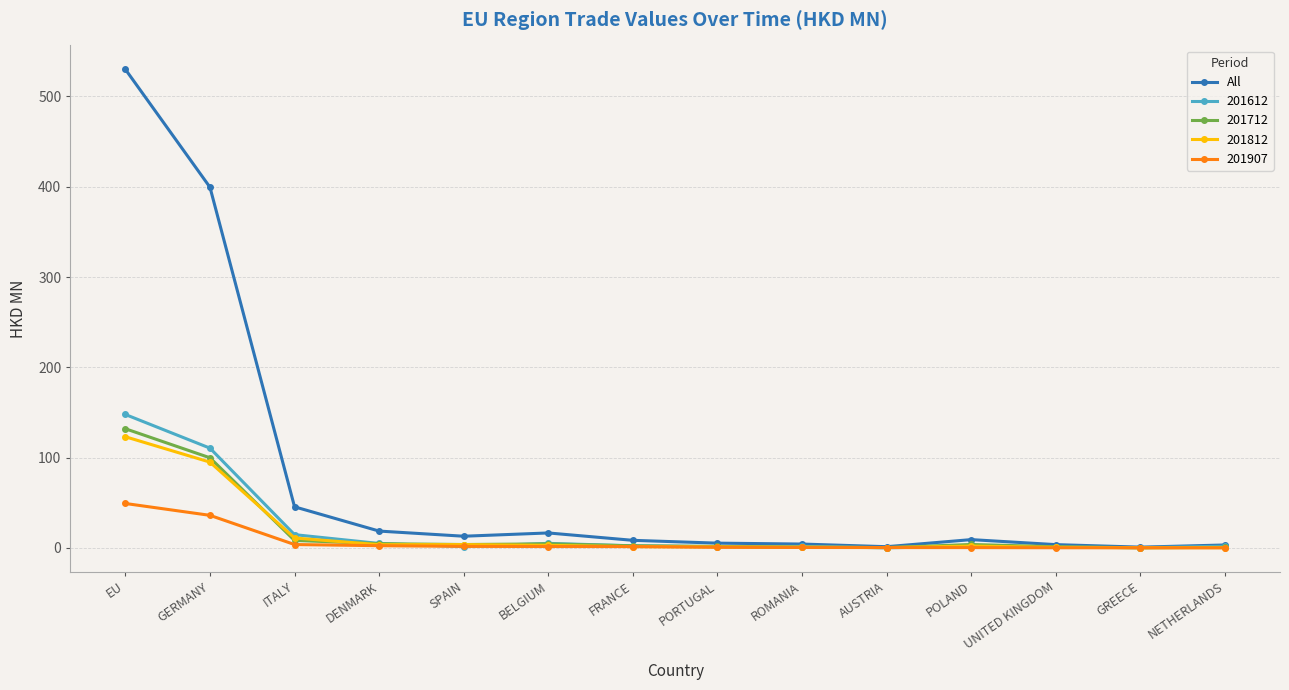

What is the greatest value displayed?

530.0